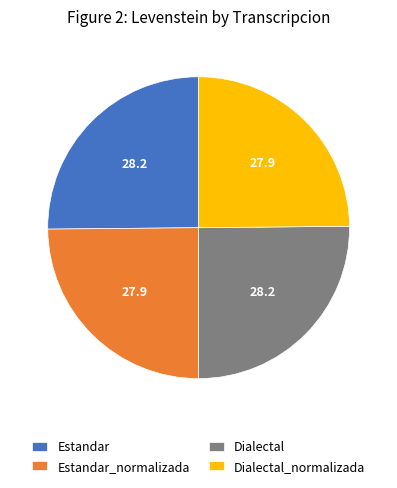

True or false: Estandar_normalizada accounts for 25% of the total.

True